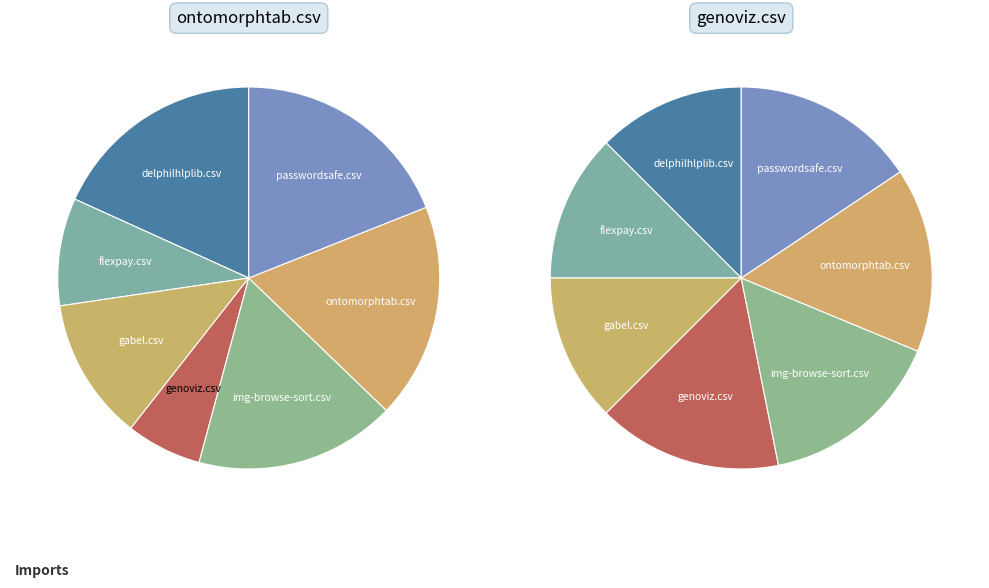

To the nearest percent, what portion does delphilhlplib.csv represent?

12%